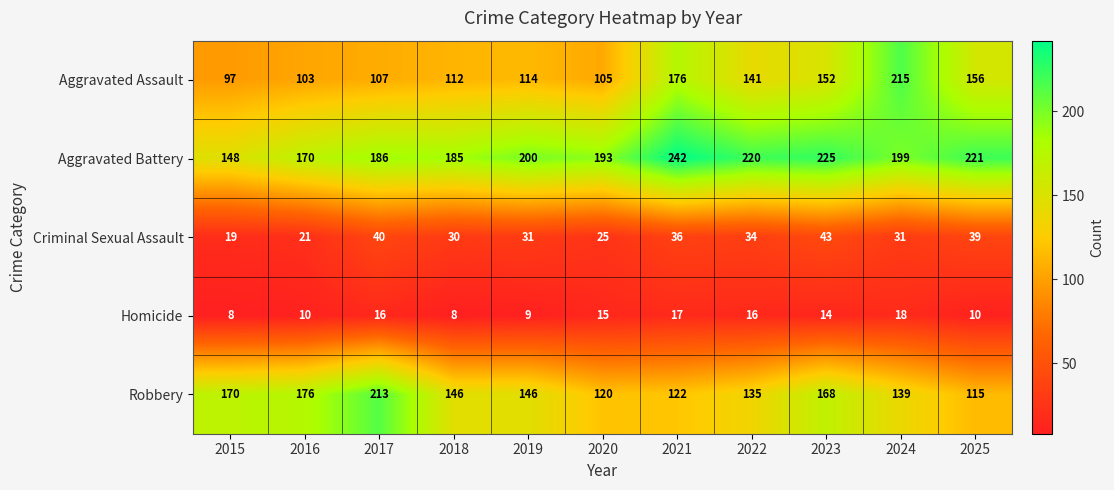

List the series in order of their peak value, lowest first.

Homicide, Criminal Sexual Assault, Robbery, Aggravated Assault, Aggravated Battery